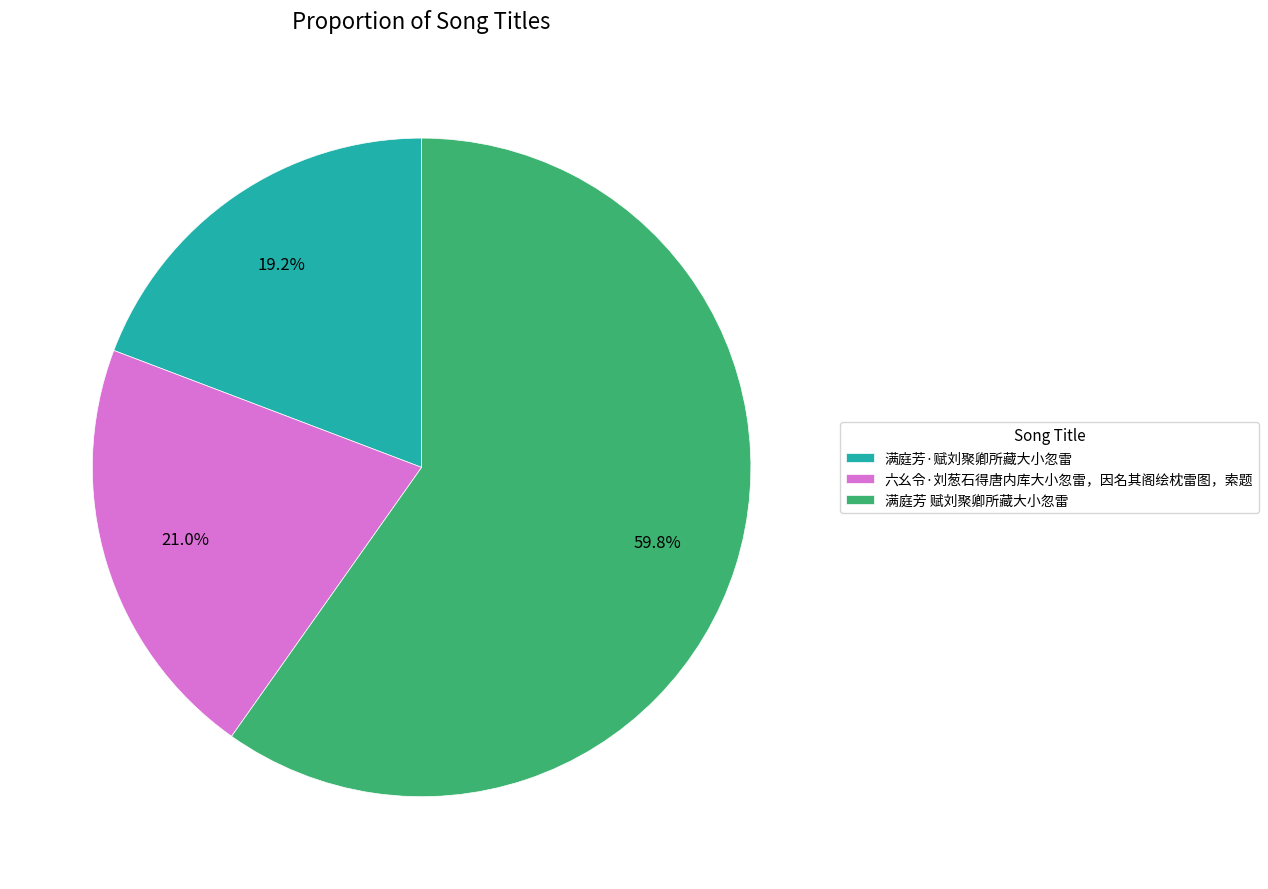

Approximately how many times larger is the value at 六幺令·刘葱石得唐内库大小忽雷，因名其阁绘枕雷图，索题 compared to 满庭芳·赋刘聚卿所藏大小忽雷?

1.1